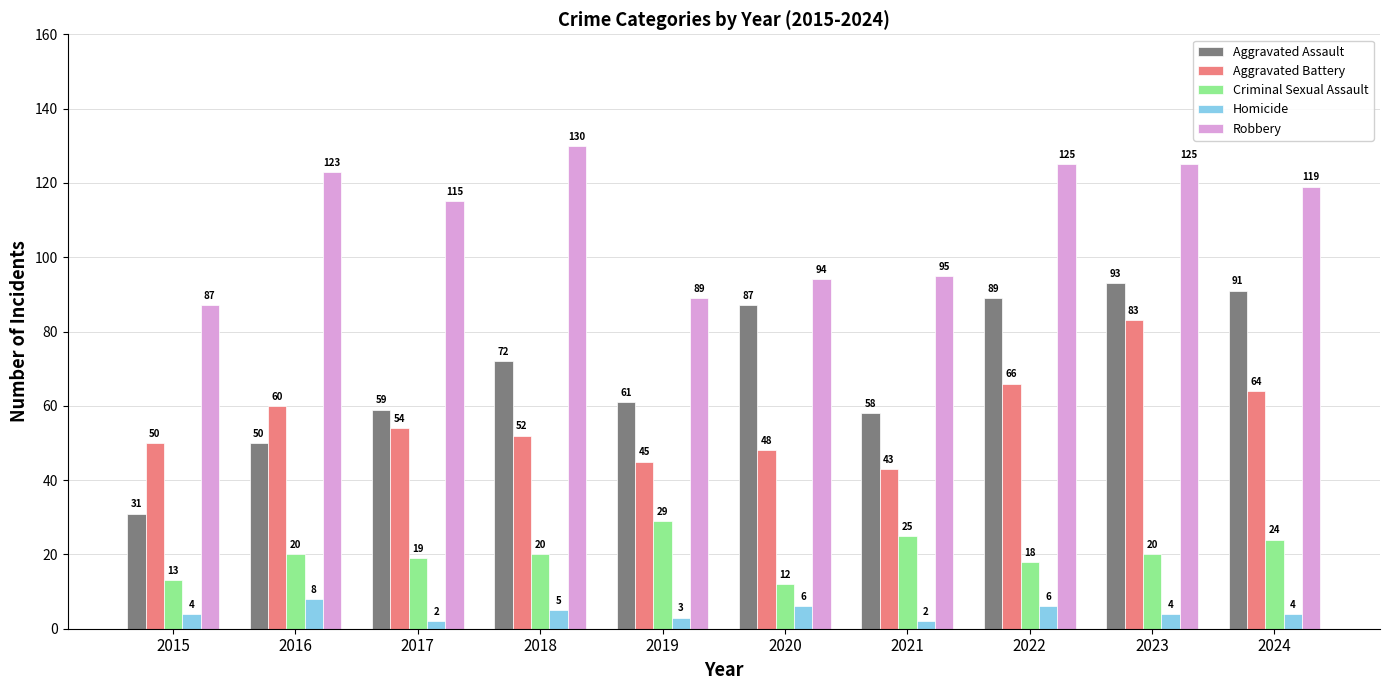

What is the smallest value displayed?

2